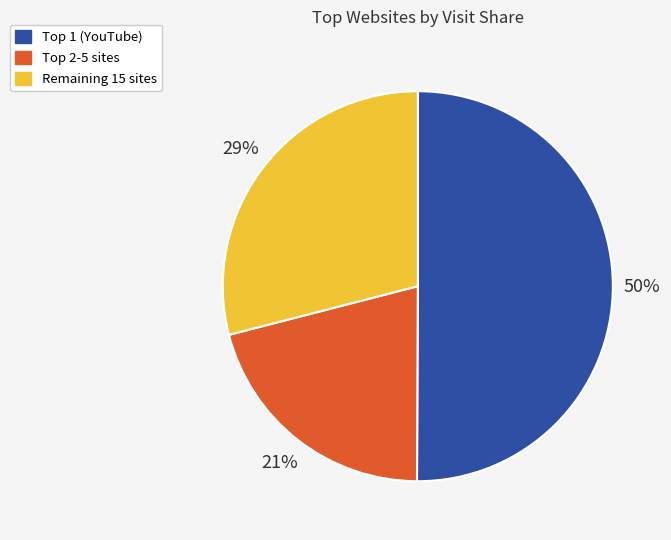

To the nearest percent, what is the average slice percentage?

33%